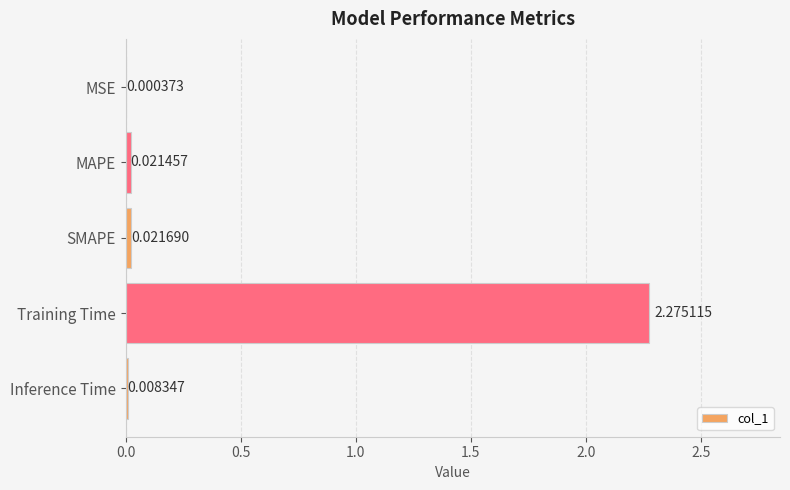

At which label is the value closest to 1?

SMAPE